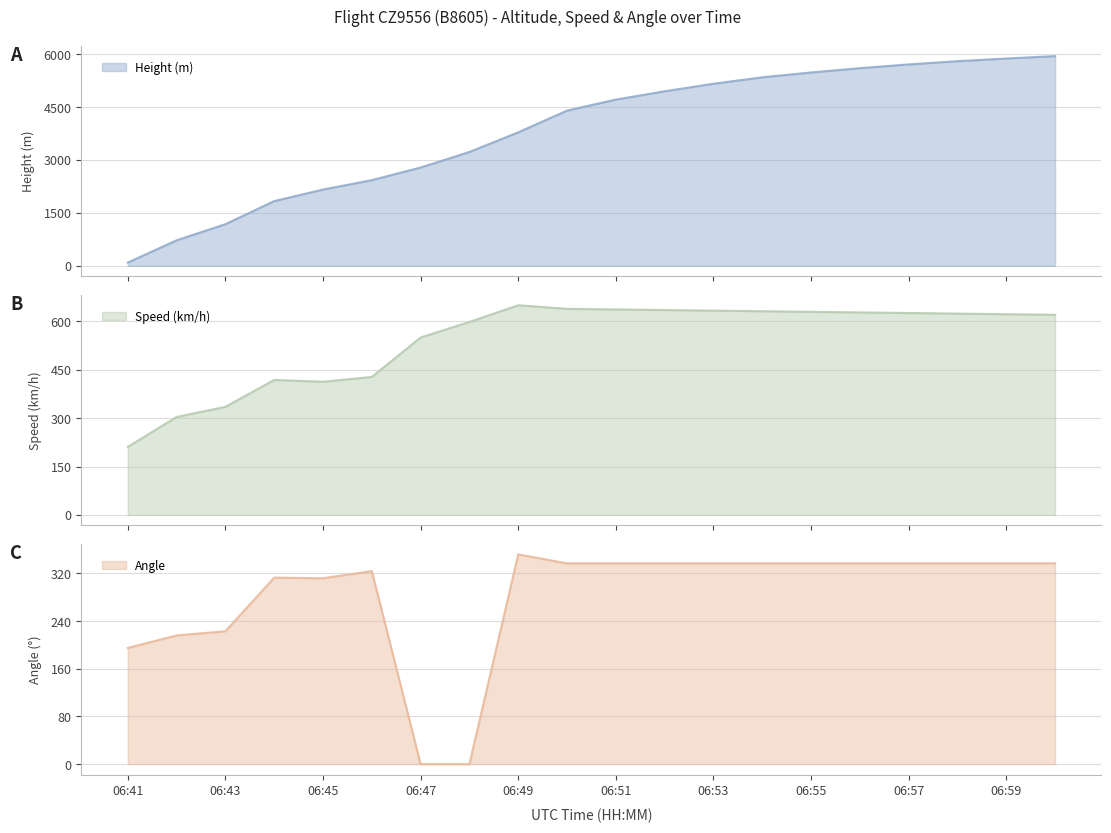

What is the lowest value of the Height (m) series?

91.4